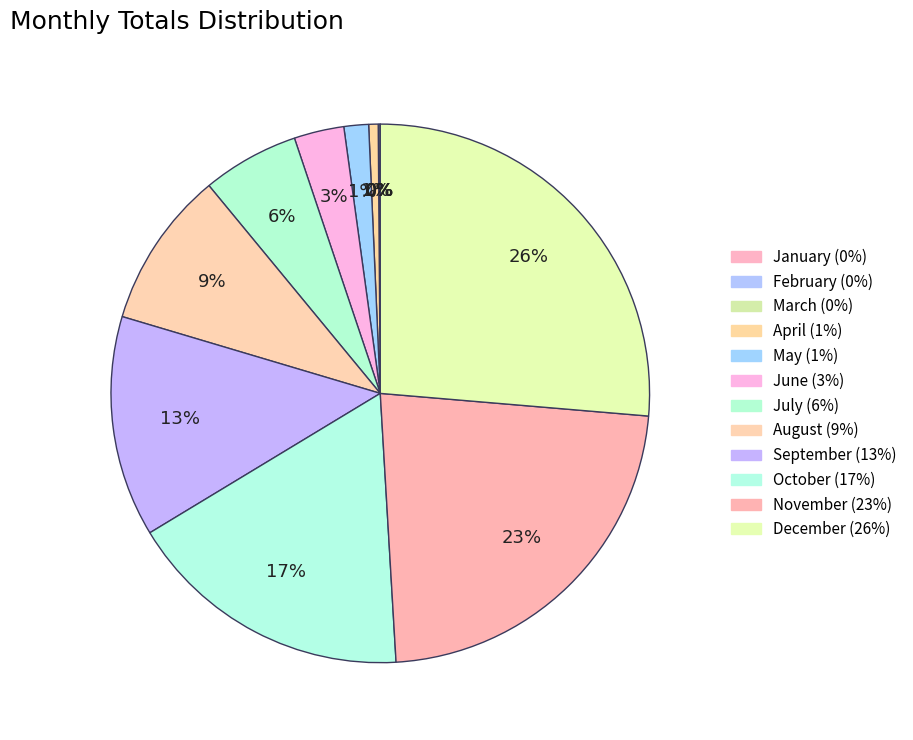

Count the number of slices in the pie.

12